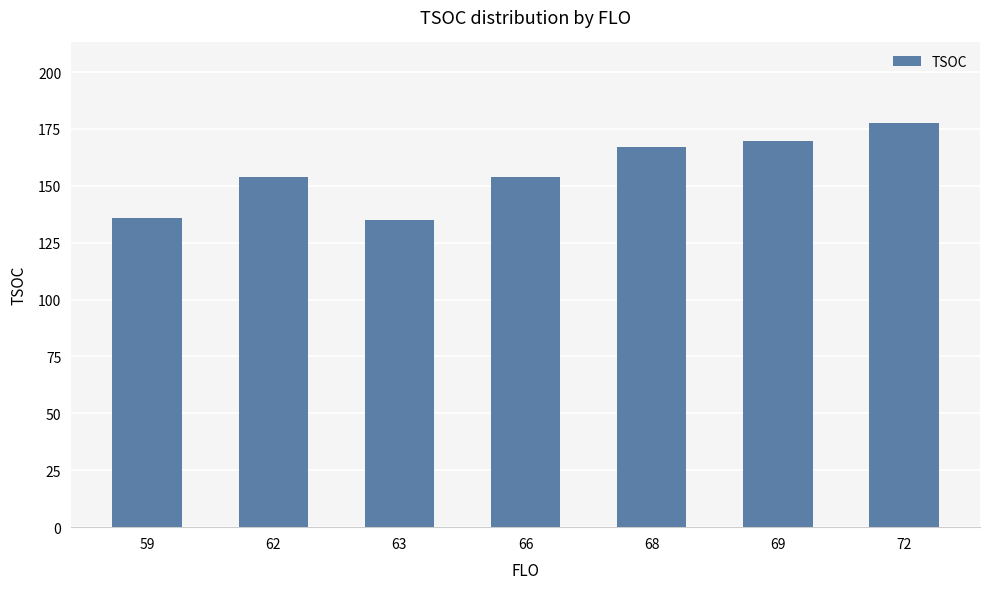

How many bars are there in total?

7